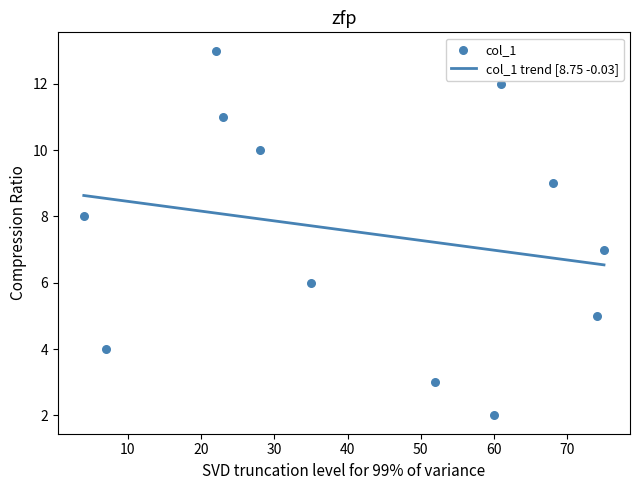

What is the change in value from 4 to 68?

+1